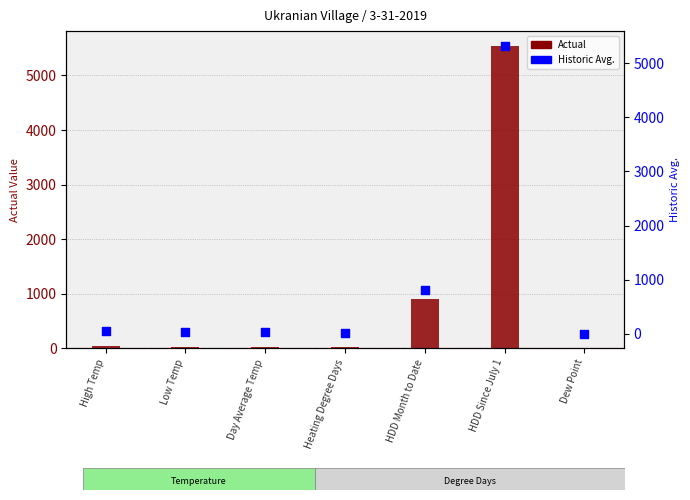

At which category is the sum across all series the highest?

HDD Since July 1